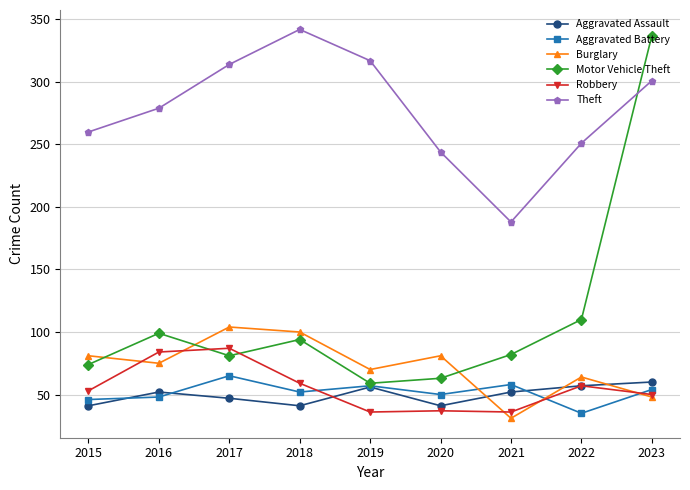

How many lines are shown in the chart?

6